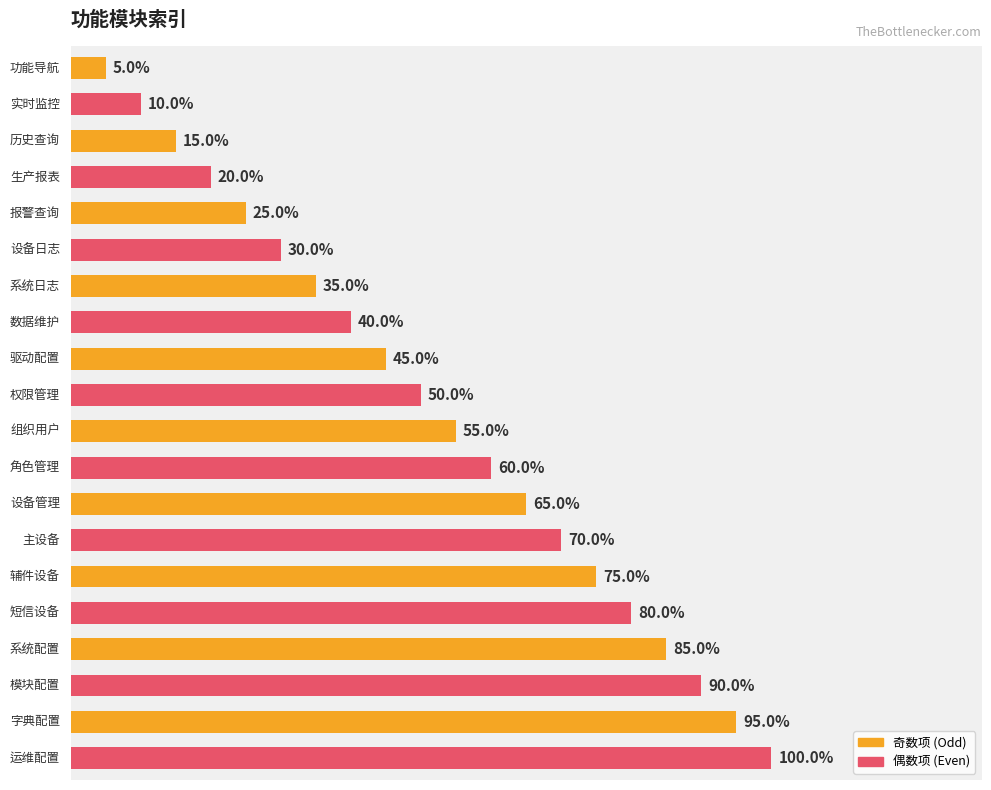

Are the bars horizontal?

Yes